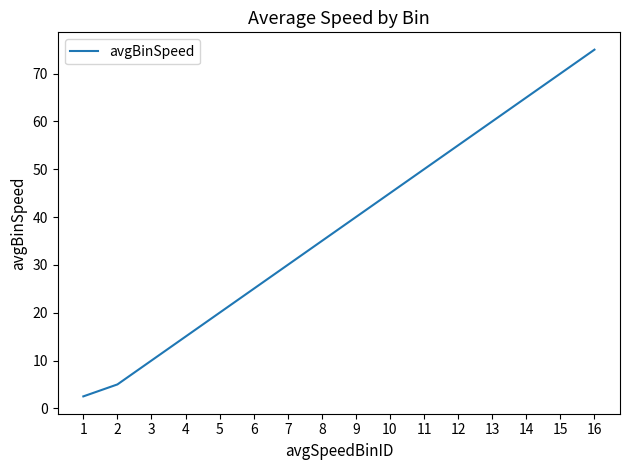

What is the approximate value at 8?

35.0